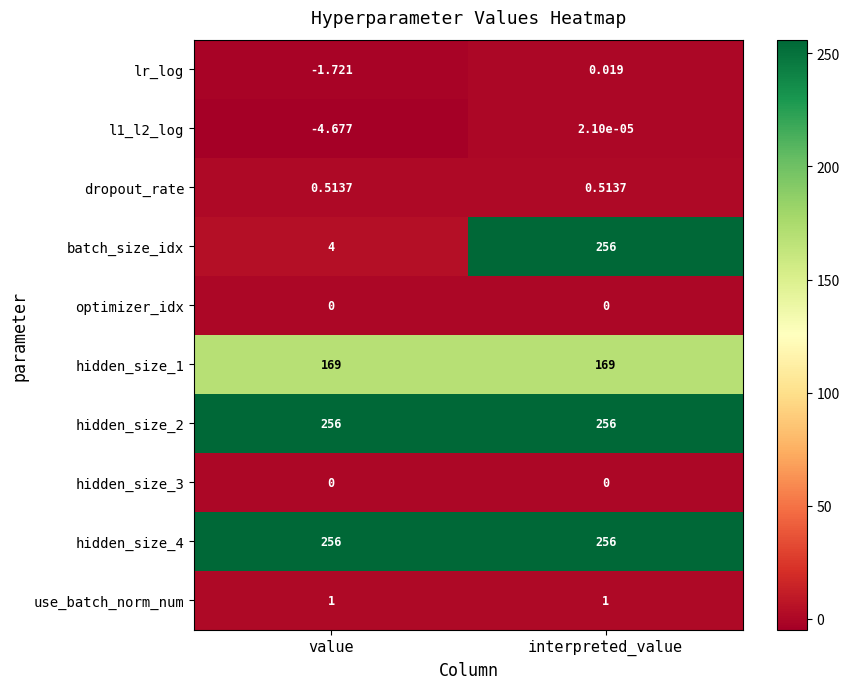

How many values in lr_log are above zero?

1